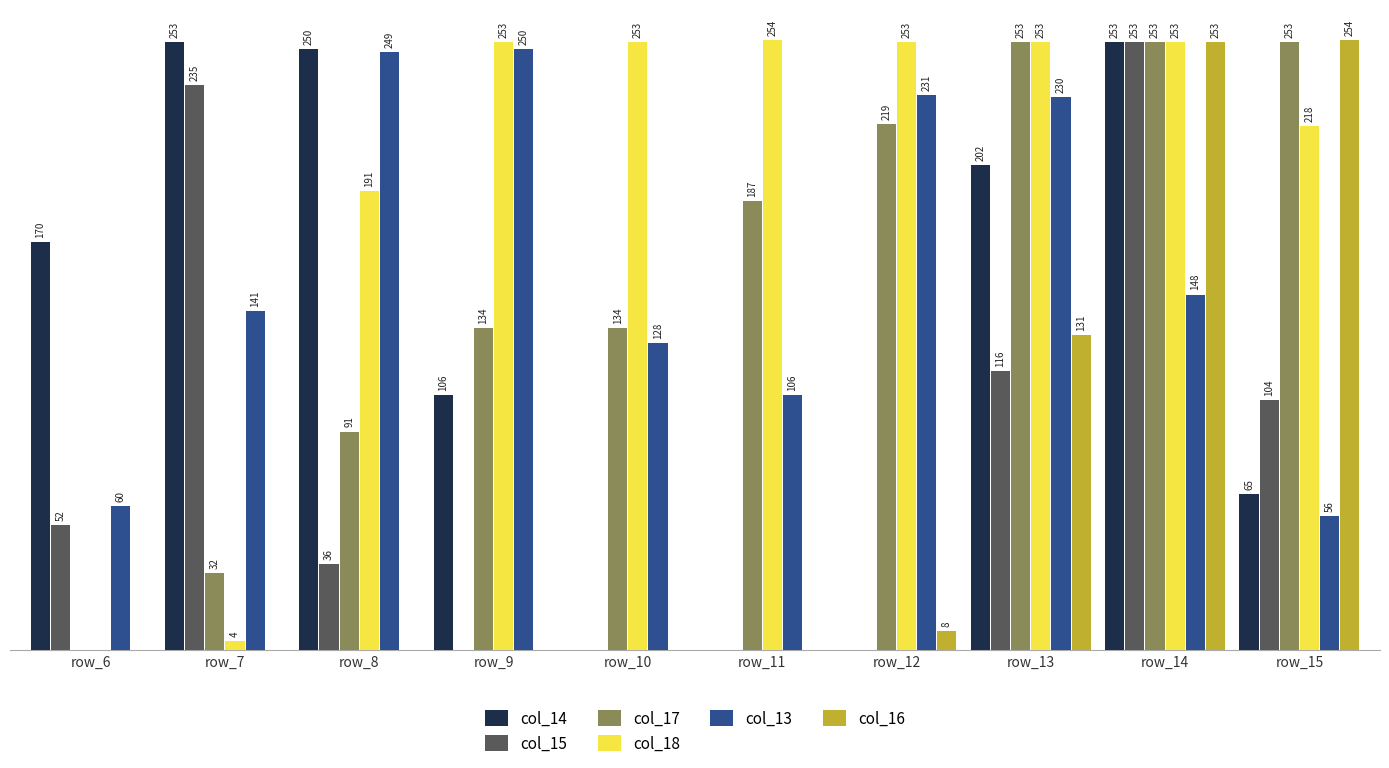

Which series has the largest total across all categories?

col_18